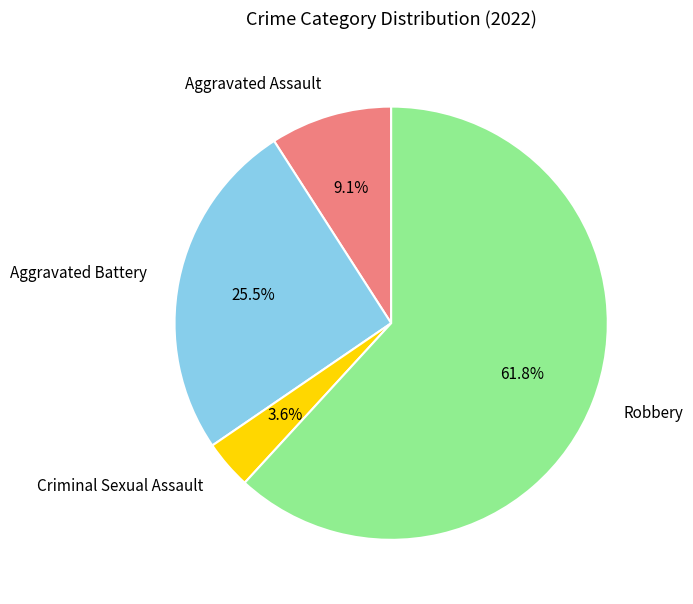

What percentage is NOT represented by Robbery?

38.2%